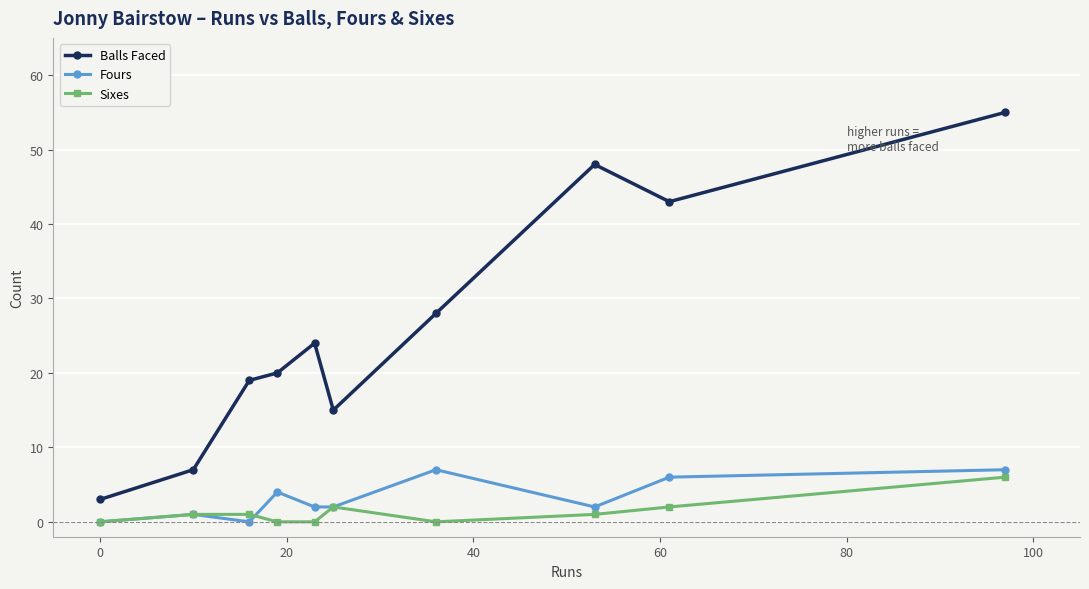

Reading left to right, extract all data points from this chart.

Balls Faced: 3	7	19	20	24	15	28	48	43	55
Fours: 0	1	0	4	2	2	7	2	6	7
Sixes: 0	1	1	0	0	2	0	1	2	6